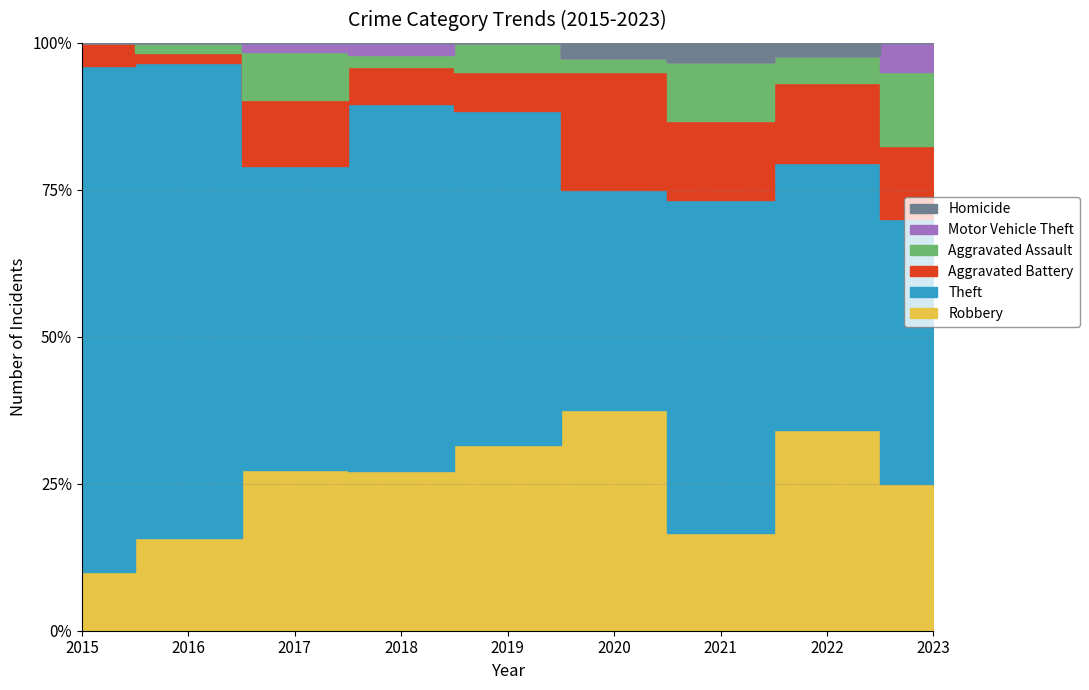

What is the approximate value of Aggravated Battery at 2018?

3